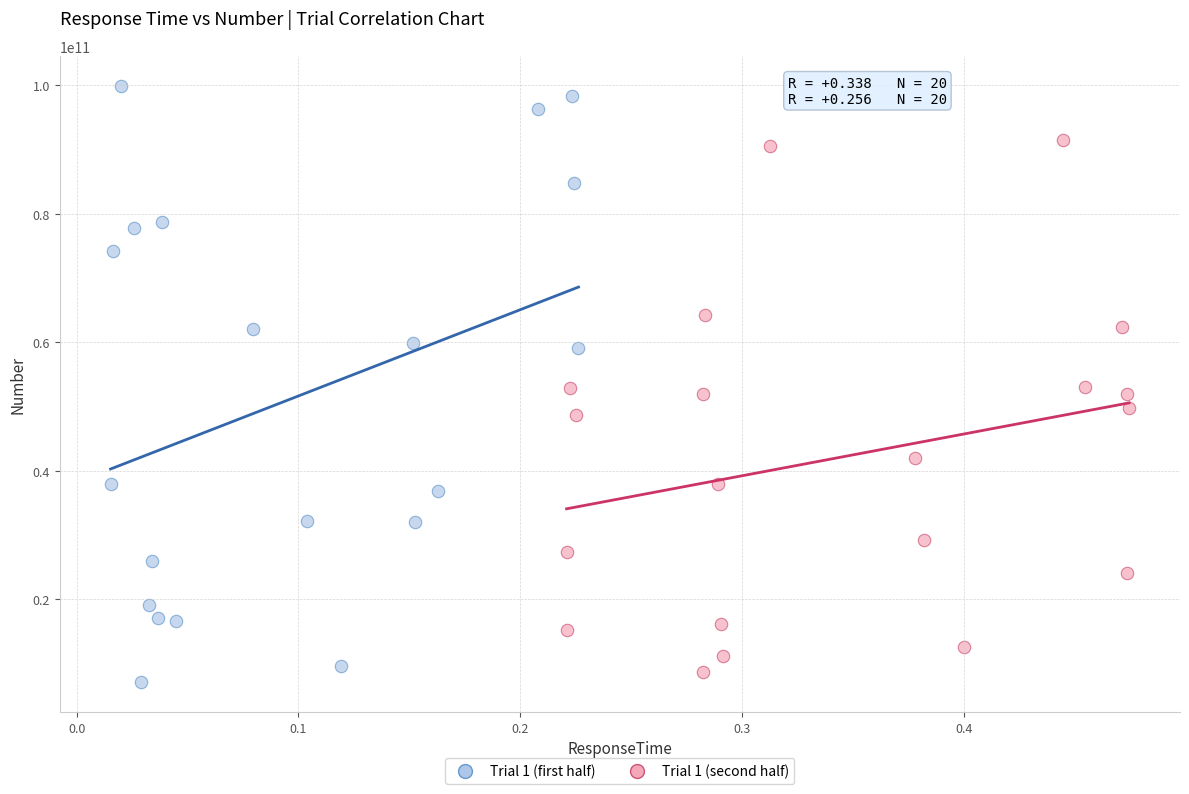

Which series has the largest Y range (max minus min)?

Trial 1 (first half)